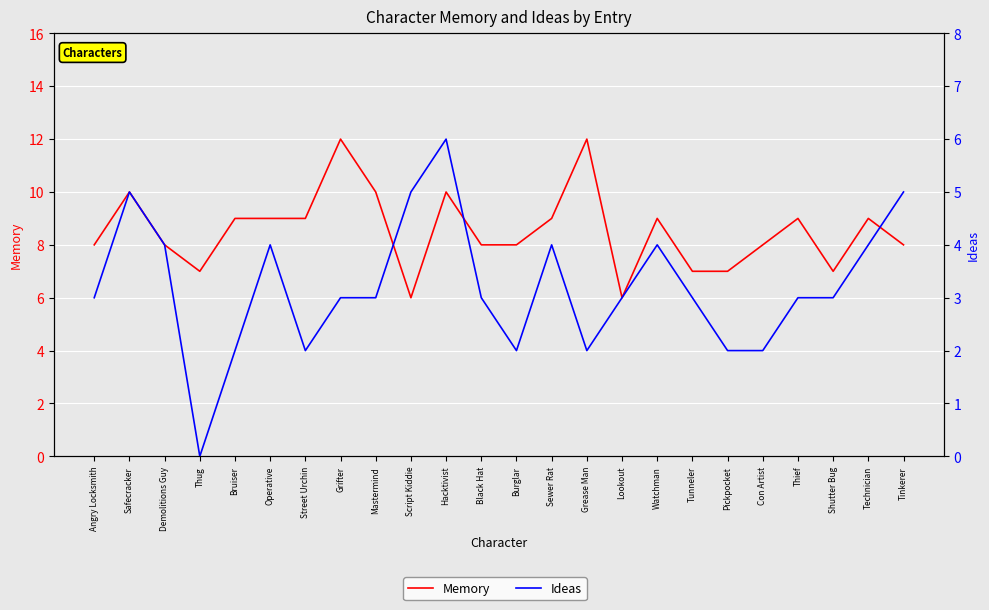

Rank the series at Thug from highest to lowest value.

Memory, Ideas